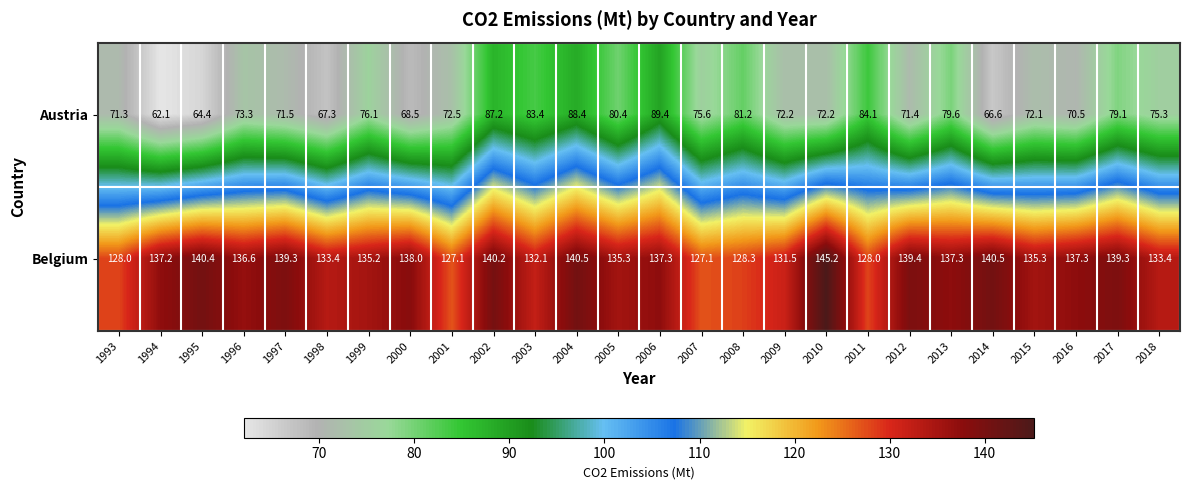

Which series changed the most between 2006 and 2017?

Austria